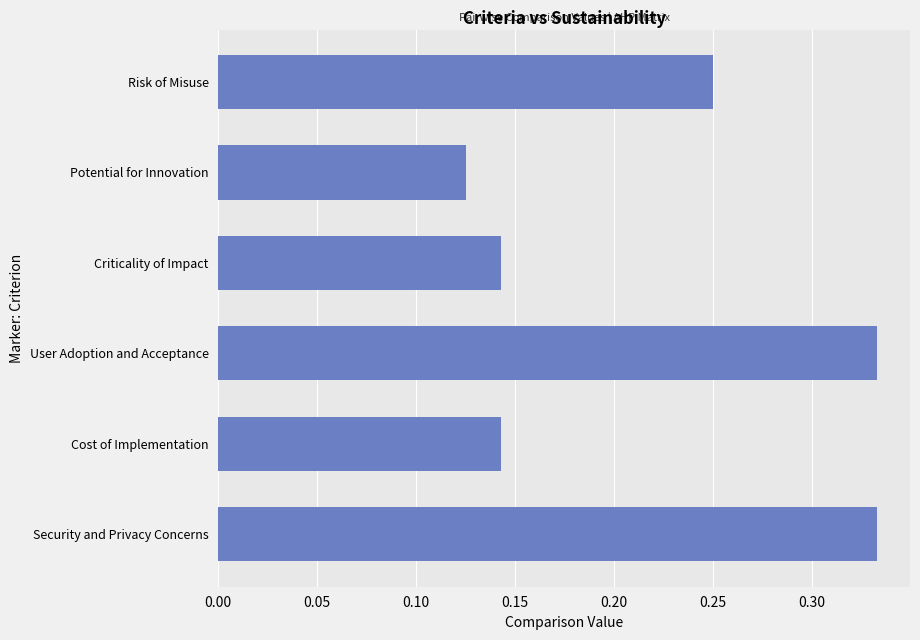

The chart shows a value of 0.4 at Risk of Misuse. True or false?

False